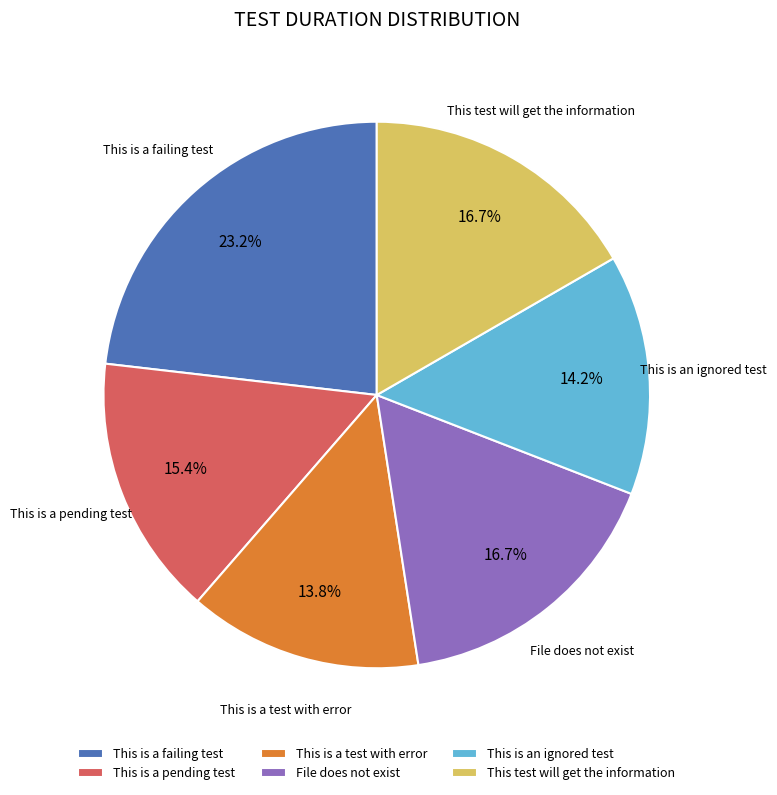

To the nearest percent, what portion does This is a pending test represent?

15%